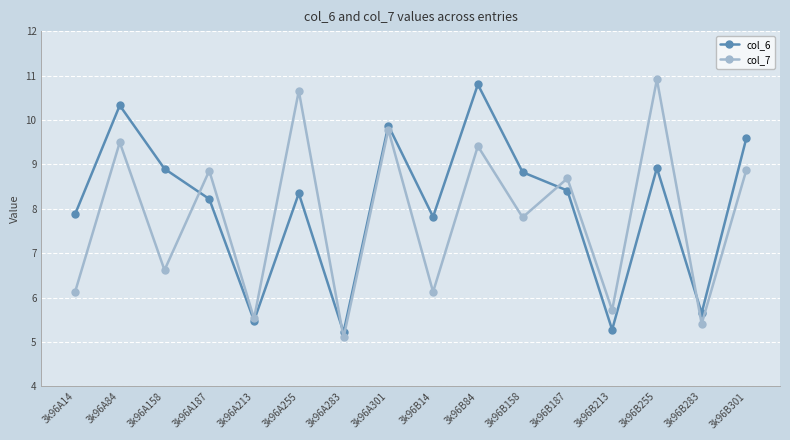

In col_7, how many points are lower than both neighbors (excluding endpoints)?

7